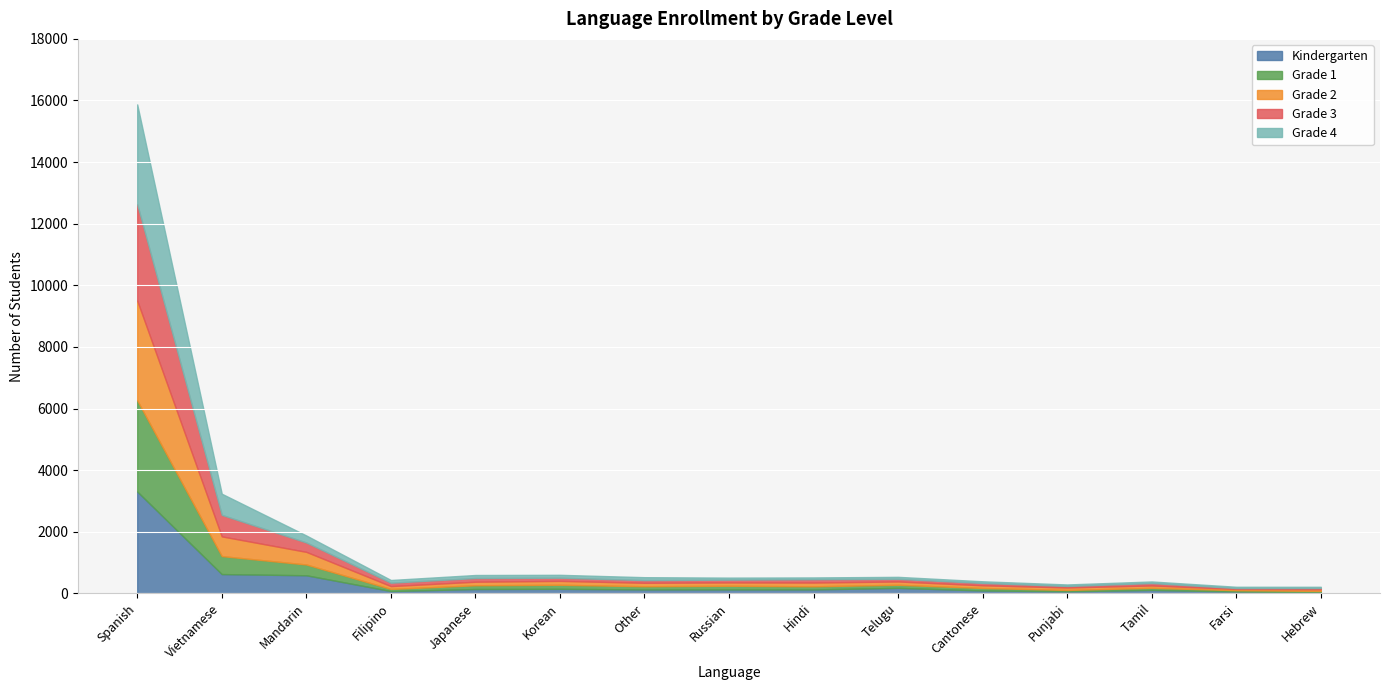

Where is the first local minimum for Grade 3?

Filipino